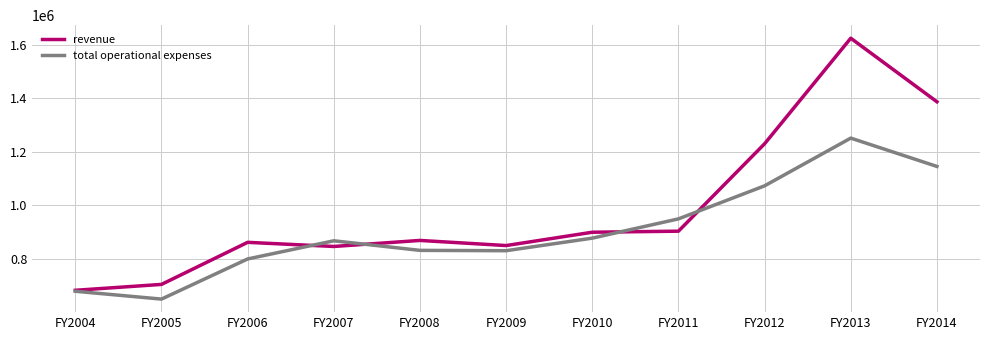

Is the value of total operational expenses at FY2008 greater than the value of revenue at FY2014?

No